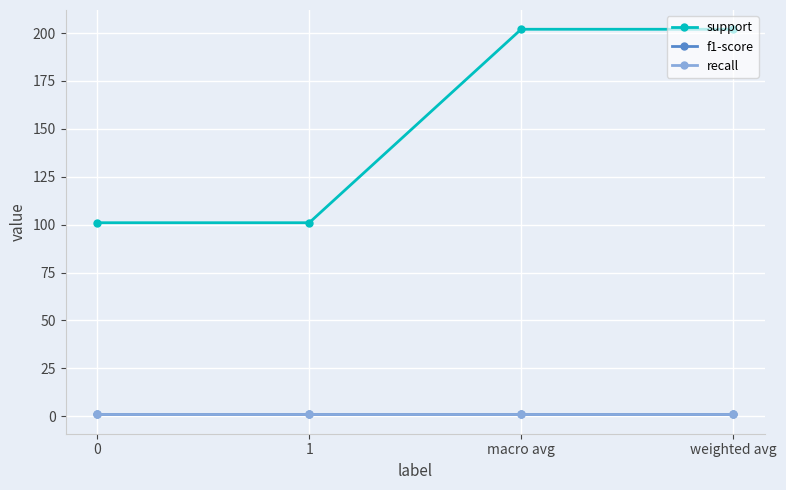

Reading left to right, transcribe all the data shown in this chart.

support: 101.0	101.0	202.0	202.0
f1-score: 0.9	0.9	0.9	0.9
recall: 0.9	0.9	0.9	0.9